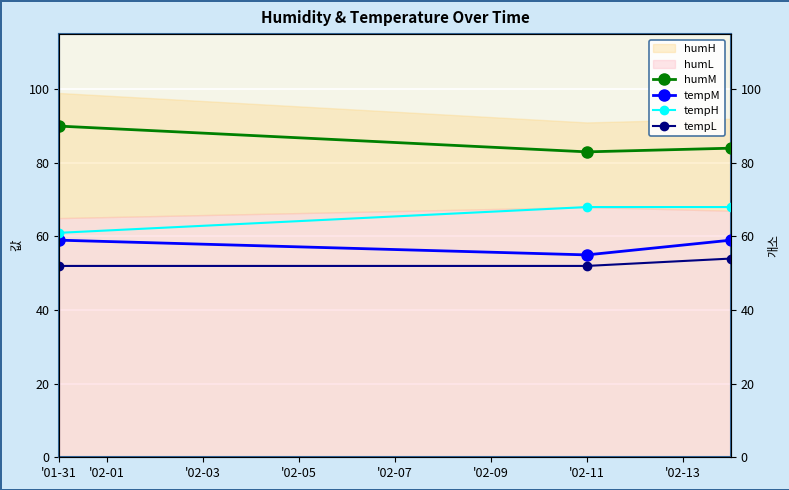

How many tempM values are between 55 and 59?

3